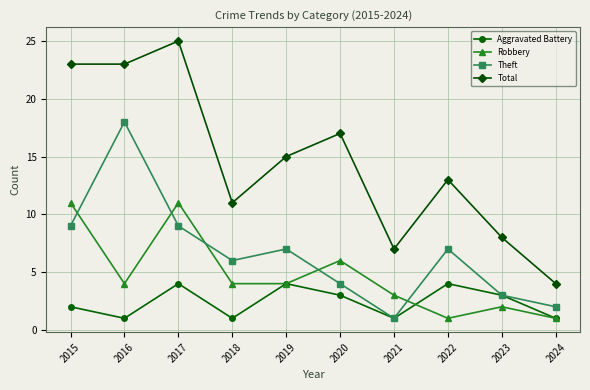

Reading left to right, list all the values displayed in this chart.

Aggravated Battery: 2	1	4	1	4	3	1	4	3	1
Robbery: 11	4	11	4	4	6	3	1	2	1
Theft: 9	18	9	6	7	4	1	7	3	2
Total: 23	23	25	11	15	17	7	13	8	4